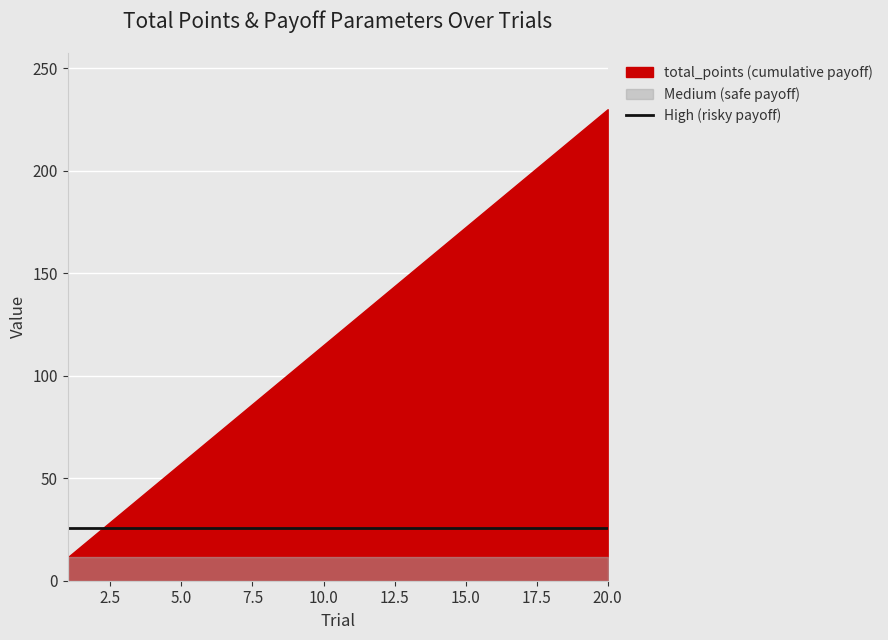

Reading right to left, list all the values displayed in this chart.

total_points: 20=230.0	19=218.5	18=207.0	17=195.5	16=184.0	15=172.5	14=161.0	13=149.5	12=138.0	11=126.5	10=115.0	9=103.5	8=92.0	7=80.5	6=69.0	5=57.5	4=46.0	3=34.5	2=23.0	1=11.5
High: 20=25.7	19=25.7	18=25.7	17=25.7	16=25.7	15=25.7	14=25.7	13=25.7	12=25.7	11=25.7	10=25.7	9=25.7	8=25.7	7=25.7	6=25.7	5=25.7	4=25.7	3=25.7	2=25.7	1=25.7
Medium: 20=11.5	19=11.5	18=11.5	17=11.5	16=11.5	15=11.5	14=11.5	13=11.5	12=11.5	11=11.5	10=11.5	9=11.5	8=11.5	7=11.5	6=11.5	5=11.5	4=11.5	3=11.5	2=11.5	1=11.5